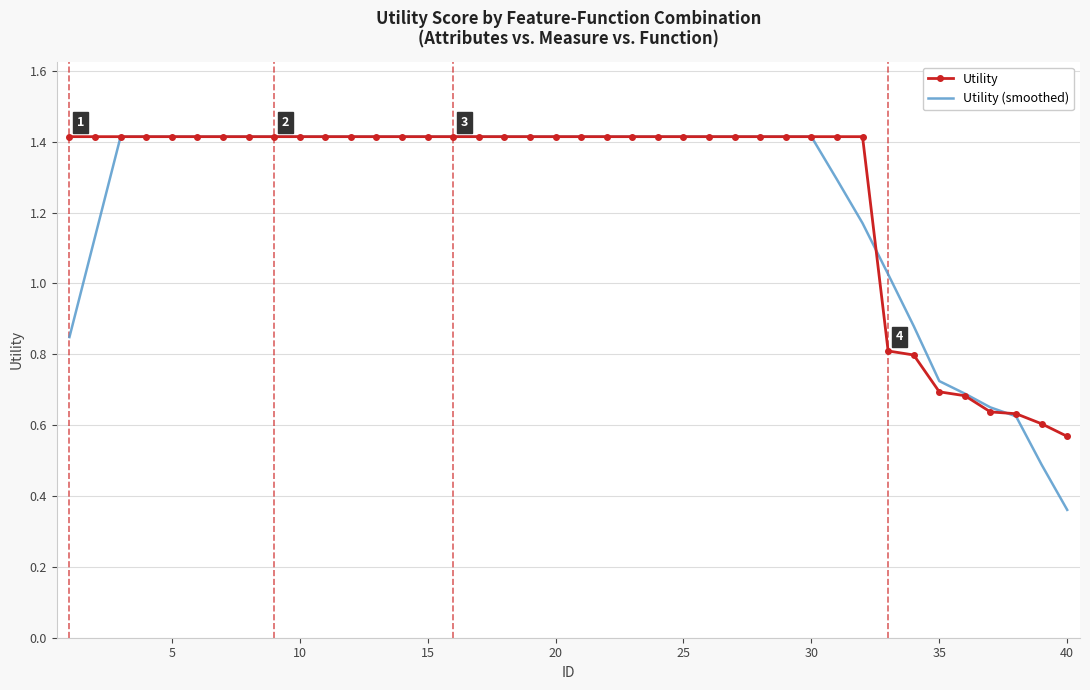

What is the greatest value displayed?

1.4